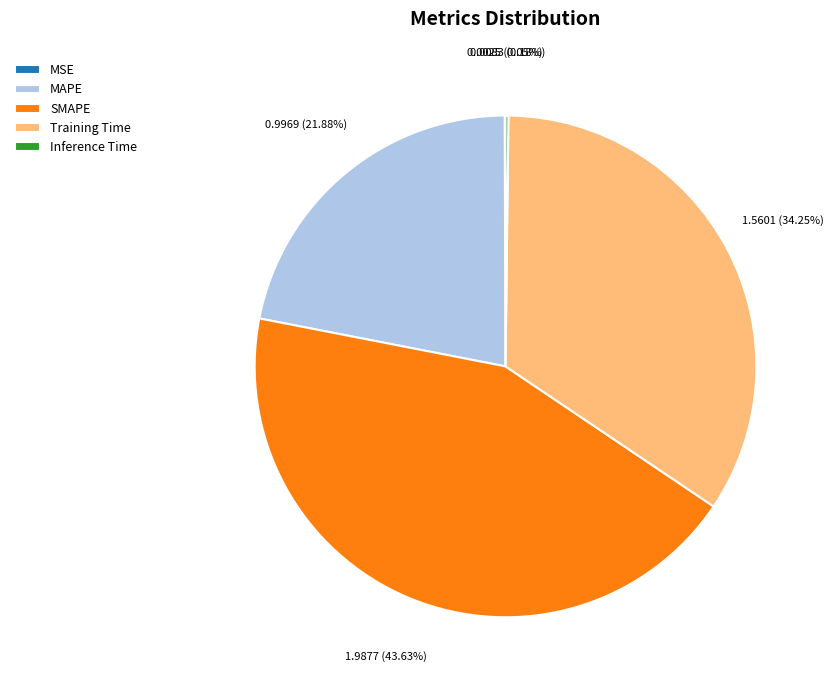

Does Training Time account for over 50% of the chart?

No